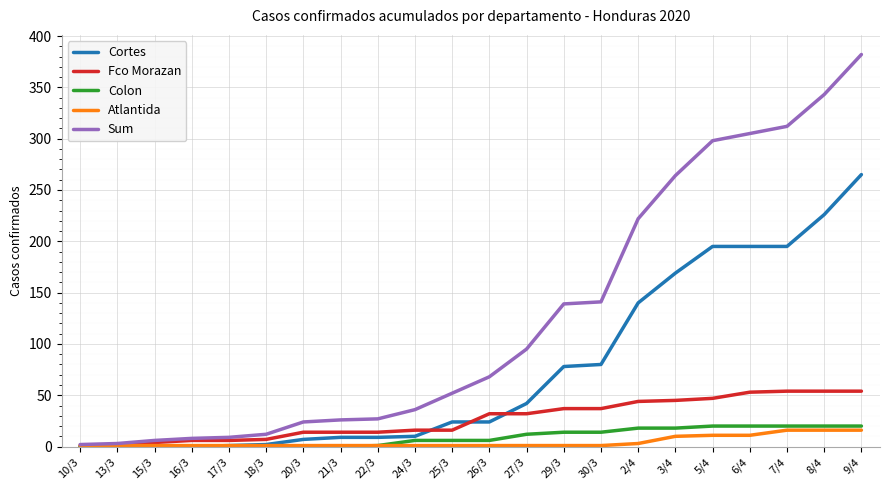

The value of Colon at 3/4 is 18. True or false?

True